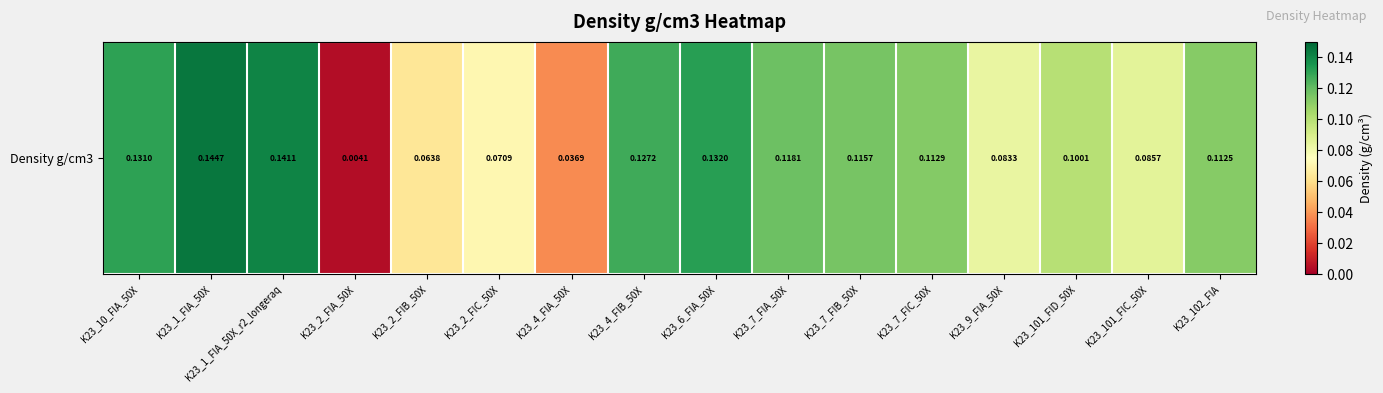

Which category has the highest value across all series?

K23_1_FIA_50X